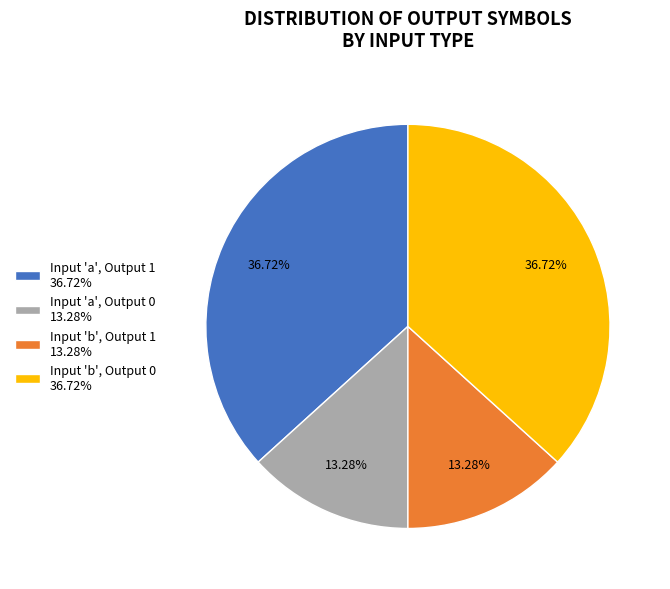

Combined, do Input 'a', Output 1 36.72% and Input 'b', Output 0 36.72% account for over 50%?

Yes